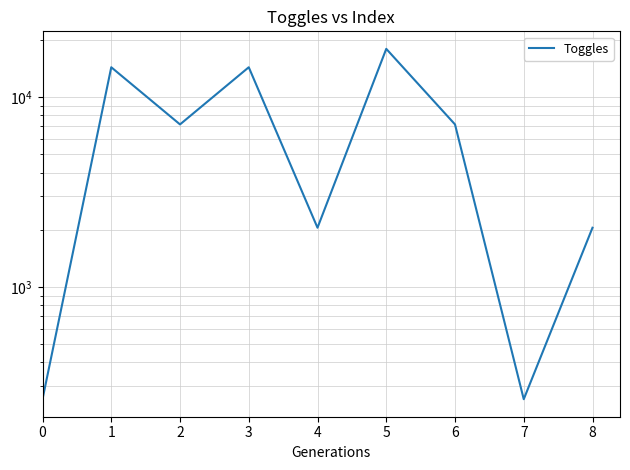

What is the maximum value shown in the chart?

17920